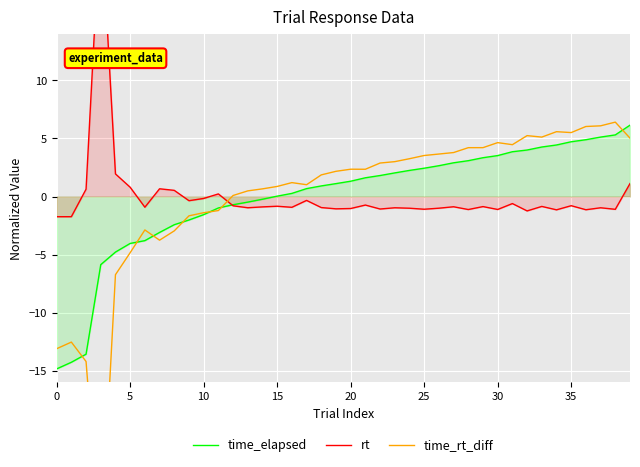

How many values in the time_rt_diff series exceed 2?

21